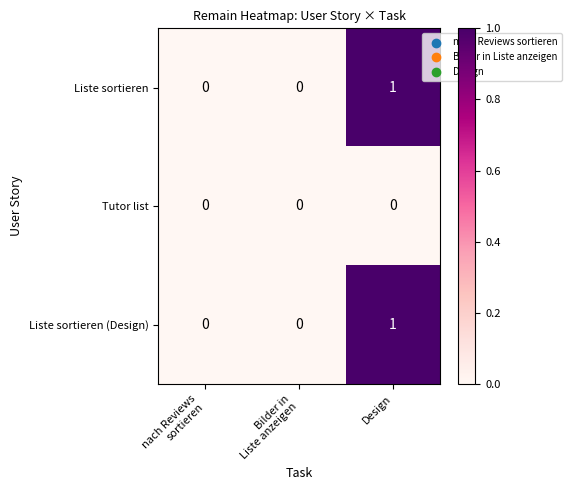

The value of Liste sortieren at Design is 2. True or false?

False